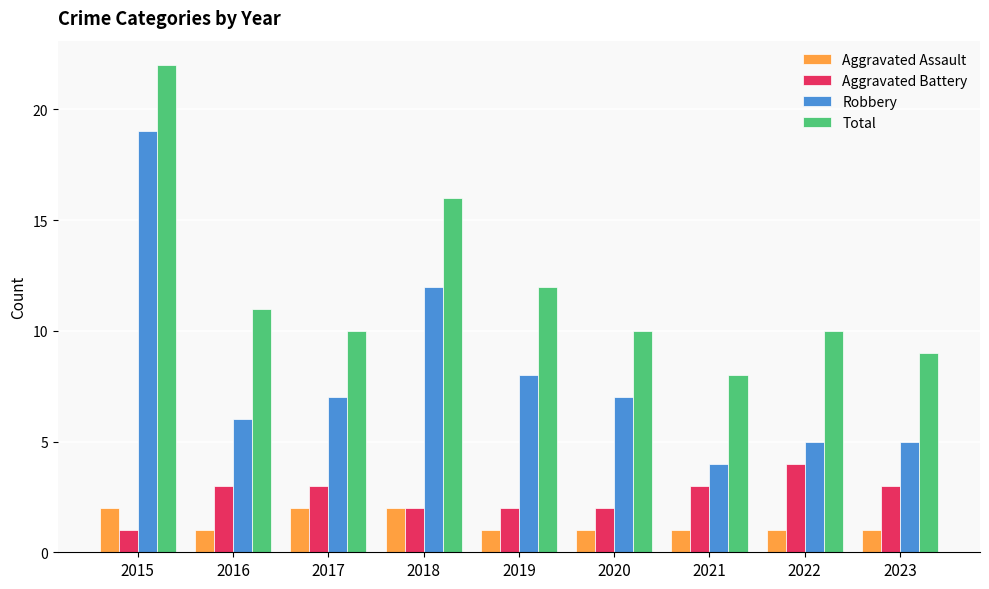

What is the sum of all Aggravated Battery values?

23